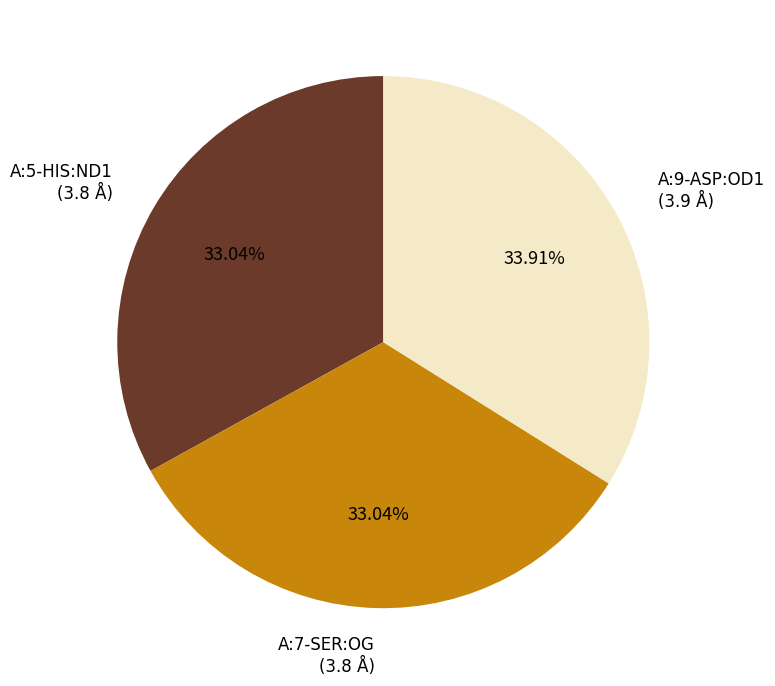

Between A:5-HIS:ND1 and A:9-ASP:OD1, which is larger?

A:9-ASP:OD1